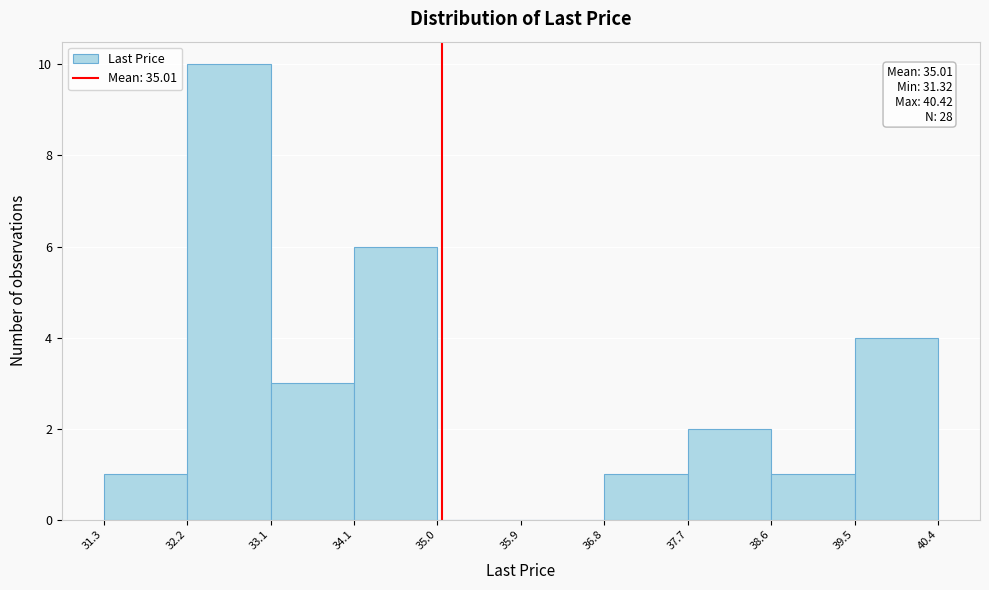

Which range on the x-axis has the tallest bar?

32.2 to 33.1